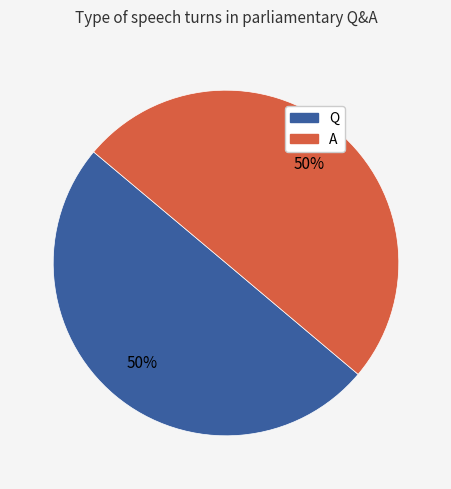

Count the number of slices in the pie.

2